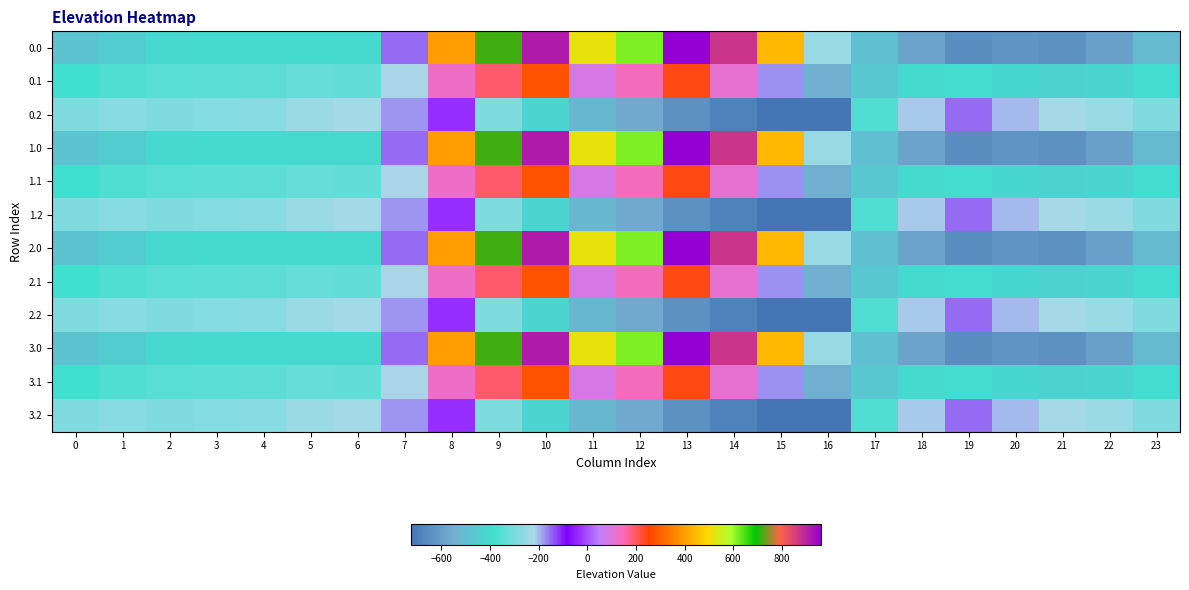

How many categories are shown in the chart?

24